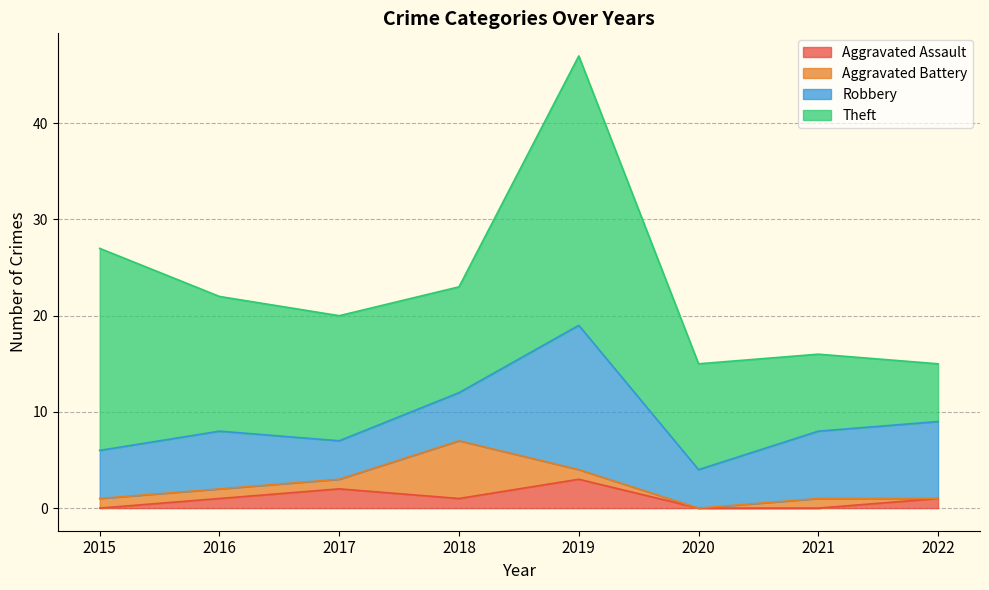

True or false: Theft and Aggravated Battery intersect in this chart.

False